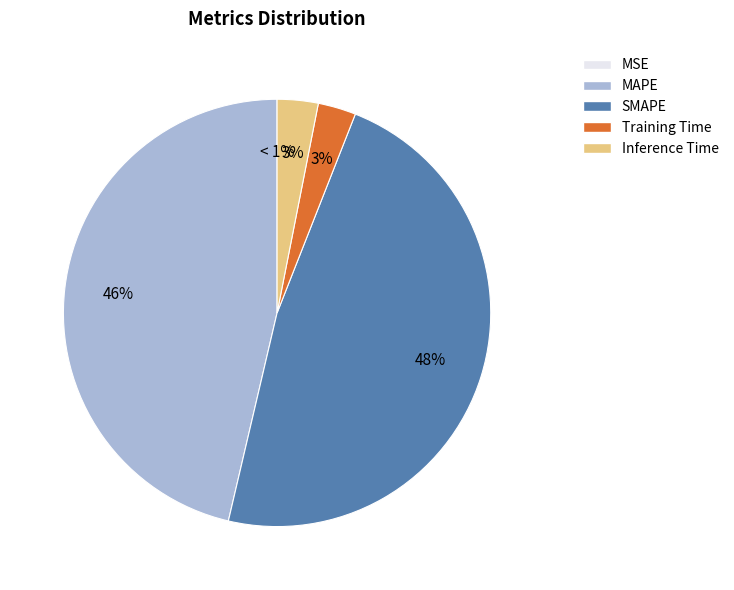

What is the smallest slice in the pie chart?

MSE